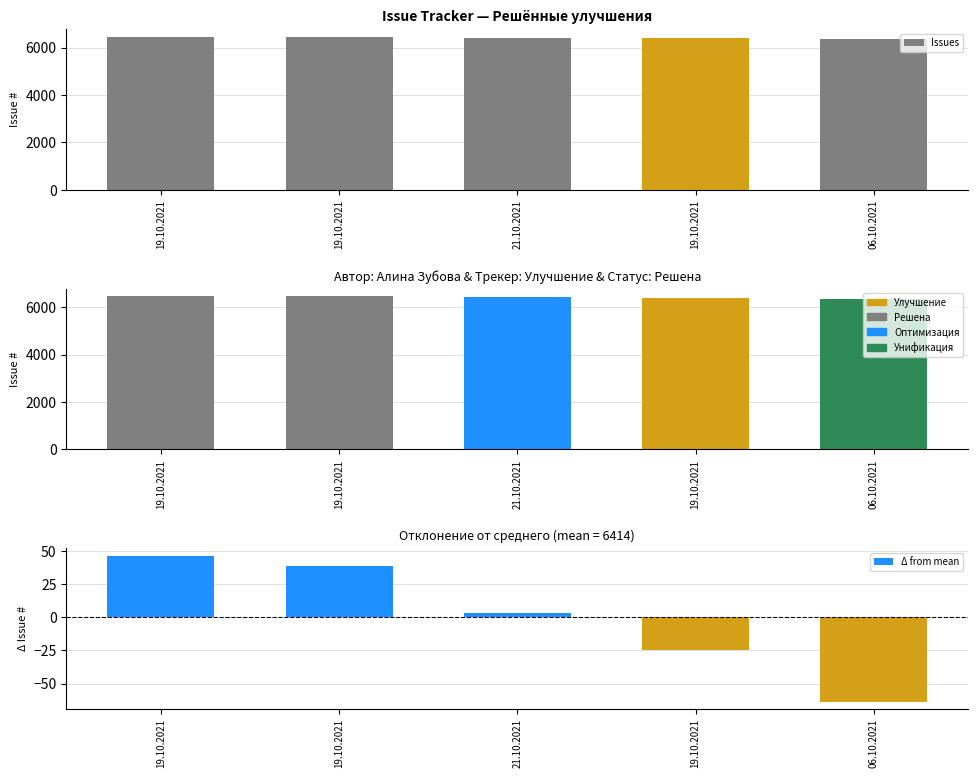

What is the approximate value of Issues (styled) at 19.10.2021?

6452.0